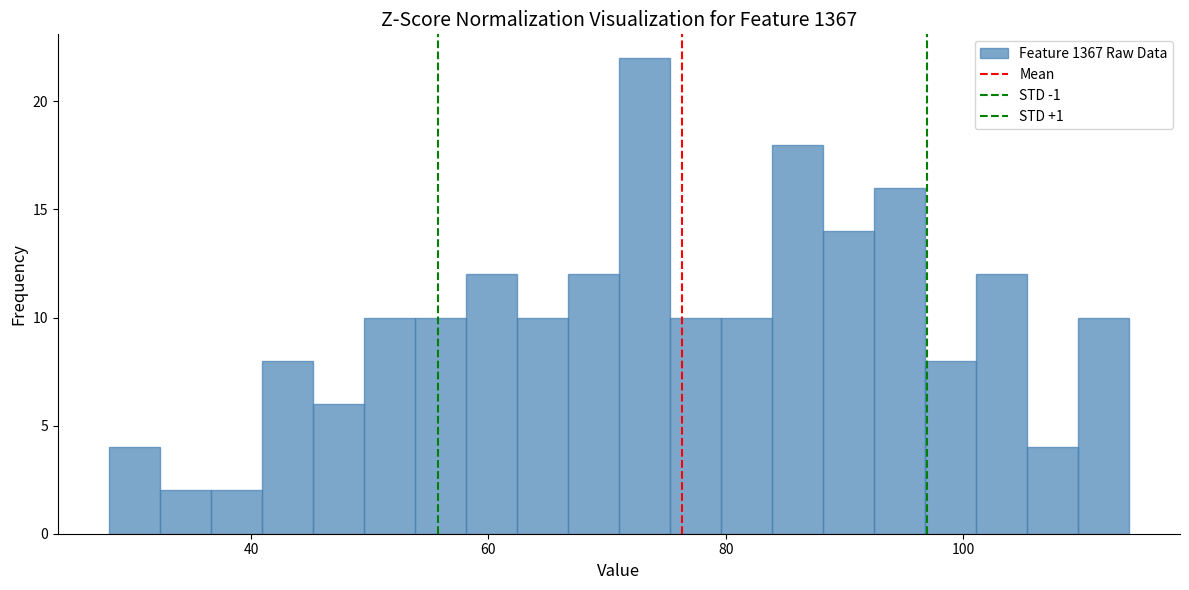

Around what value on the x-axis is the tallest bar? Give the approximate position of its centre, as read against the axis.

74